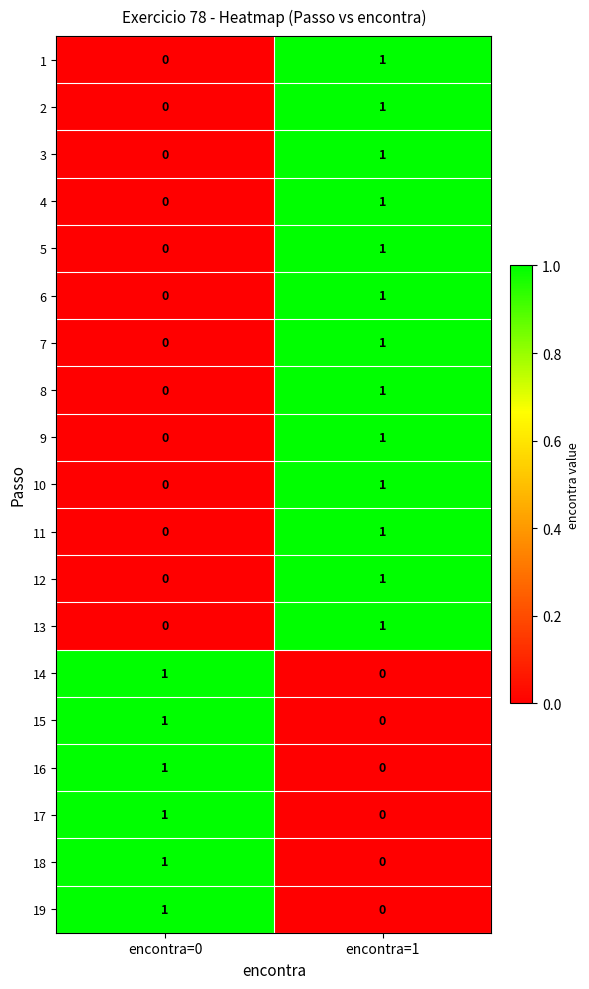

How many data points in 7 are less than 1?

1